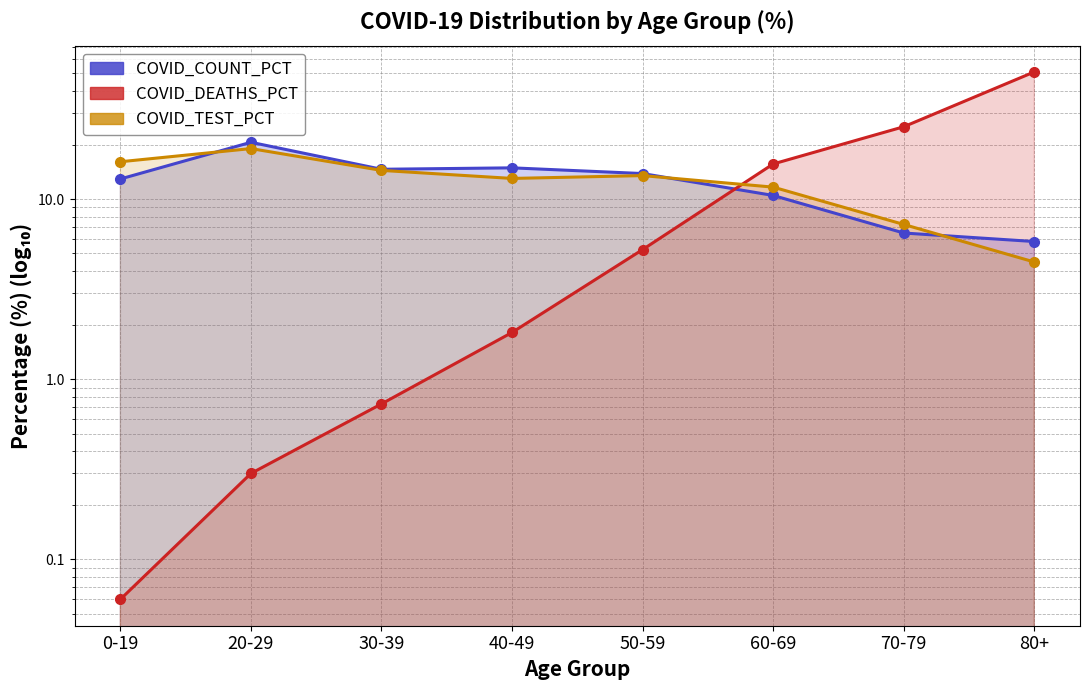

Is the value of COVID_COUNT_PCT at 30-39 greater than the value of COVID_DEATHS_PCT at 80+?

No